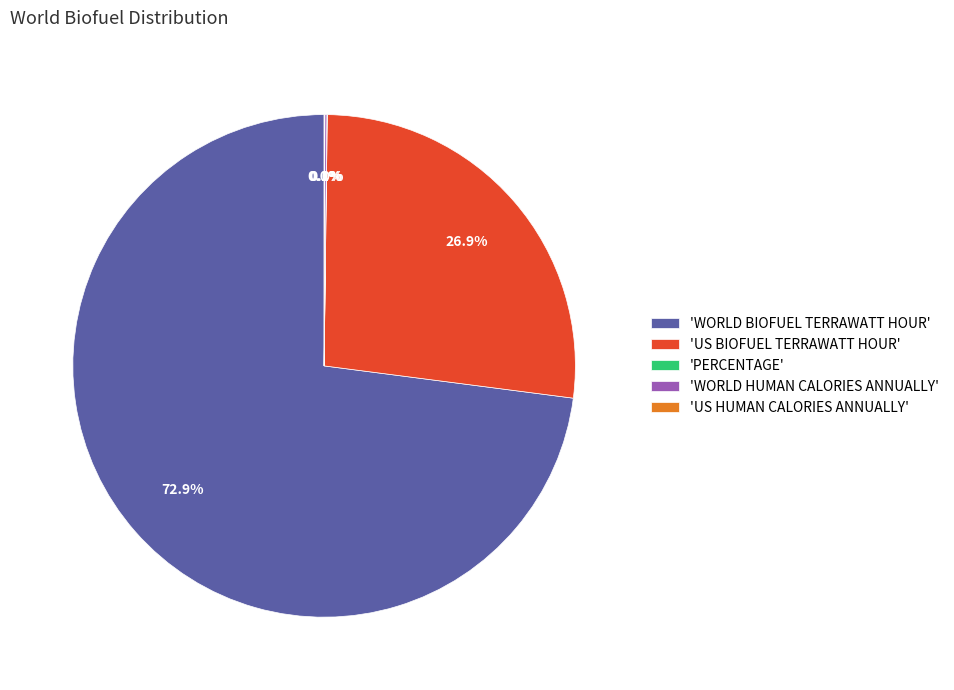

Which category has the biggest portion of the pie?

'WORLD BIOFUEL TERRAWATT HOUR'